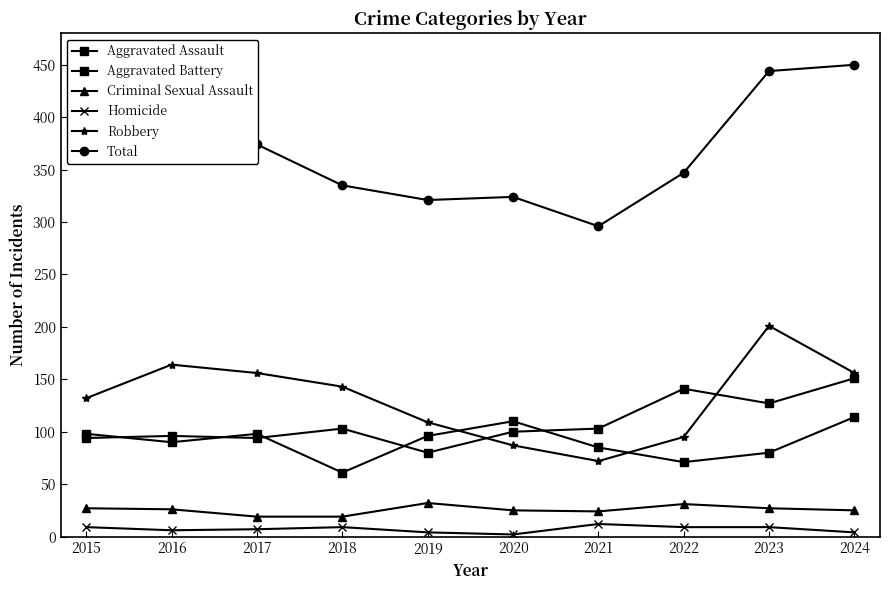

Which series changed the most between 2019 and 2022?

Aggravated Assault